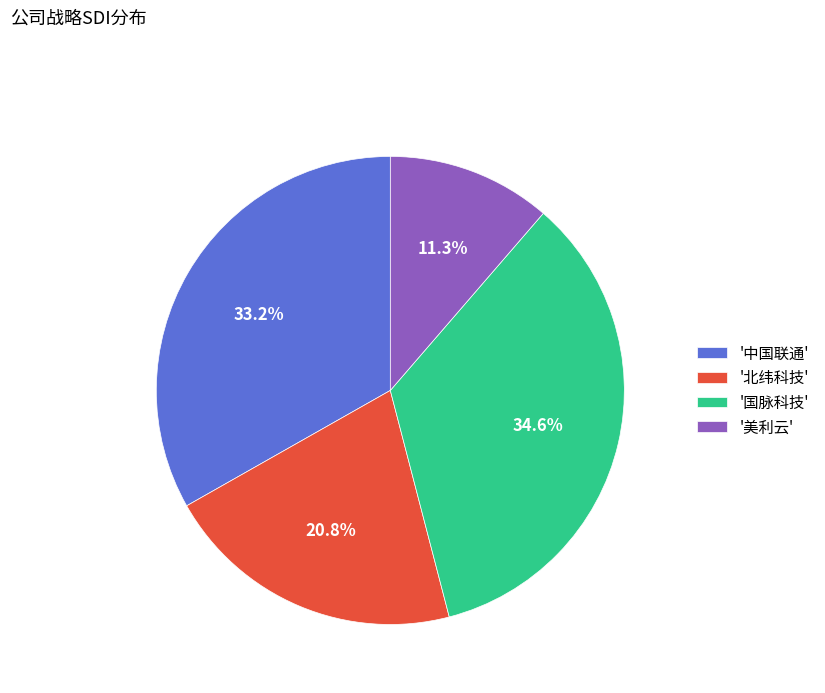

What percentage is NOT represented by '北纬科技'?

79.2%